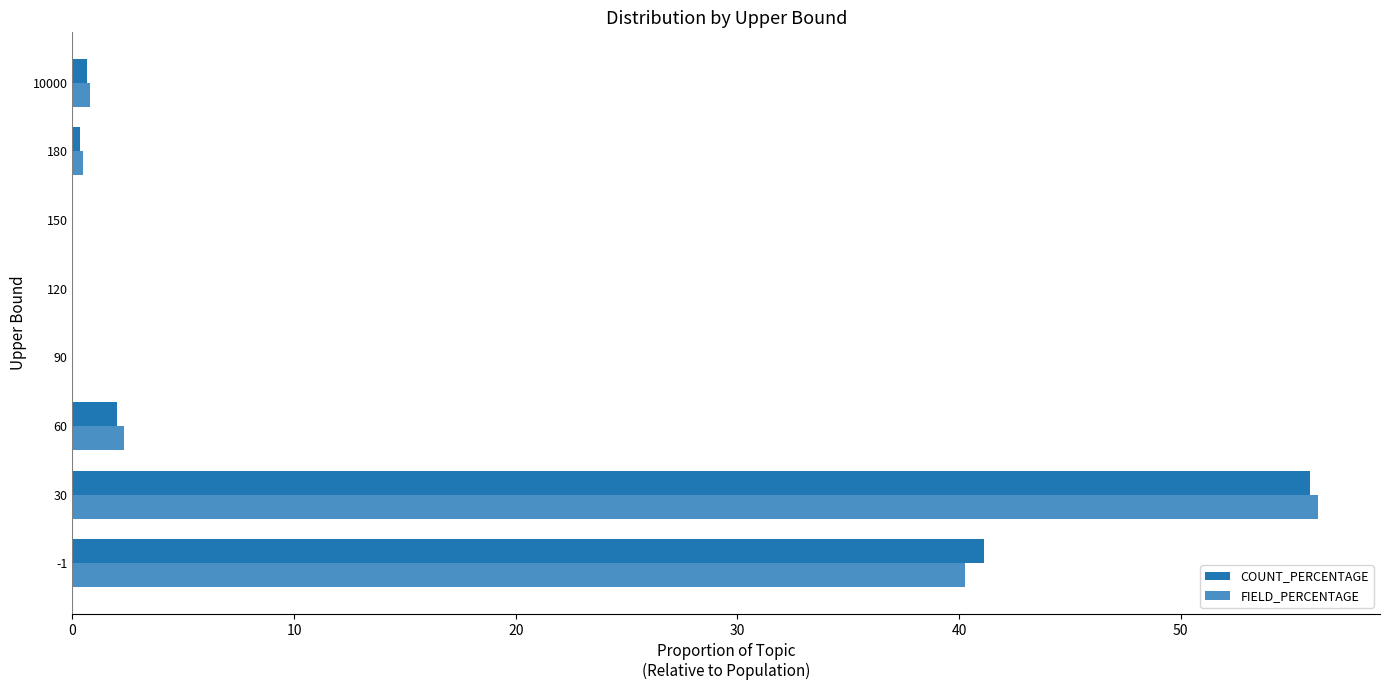

The FIELD_PERCENTAGE series shows 0.0 at 150. True or false?

True